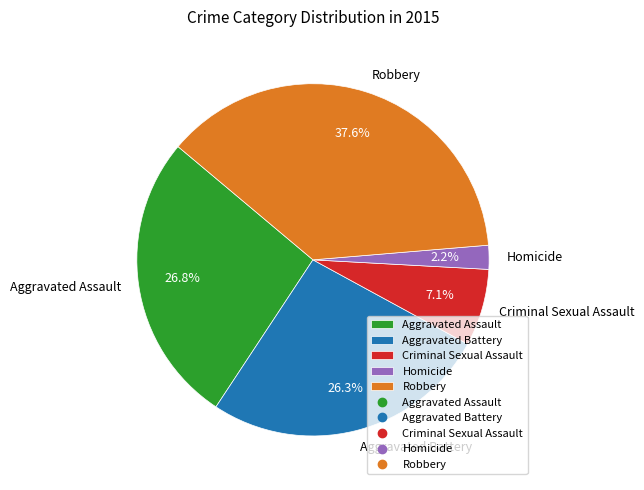

How many segments does this pie chart have?

5